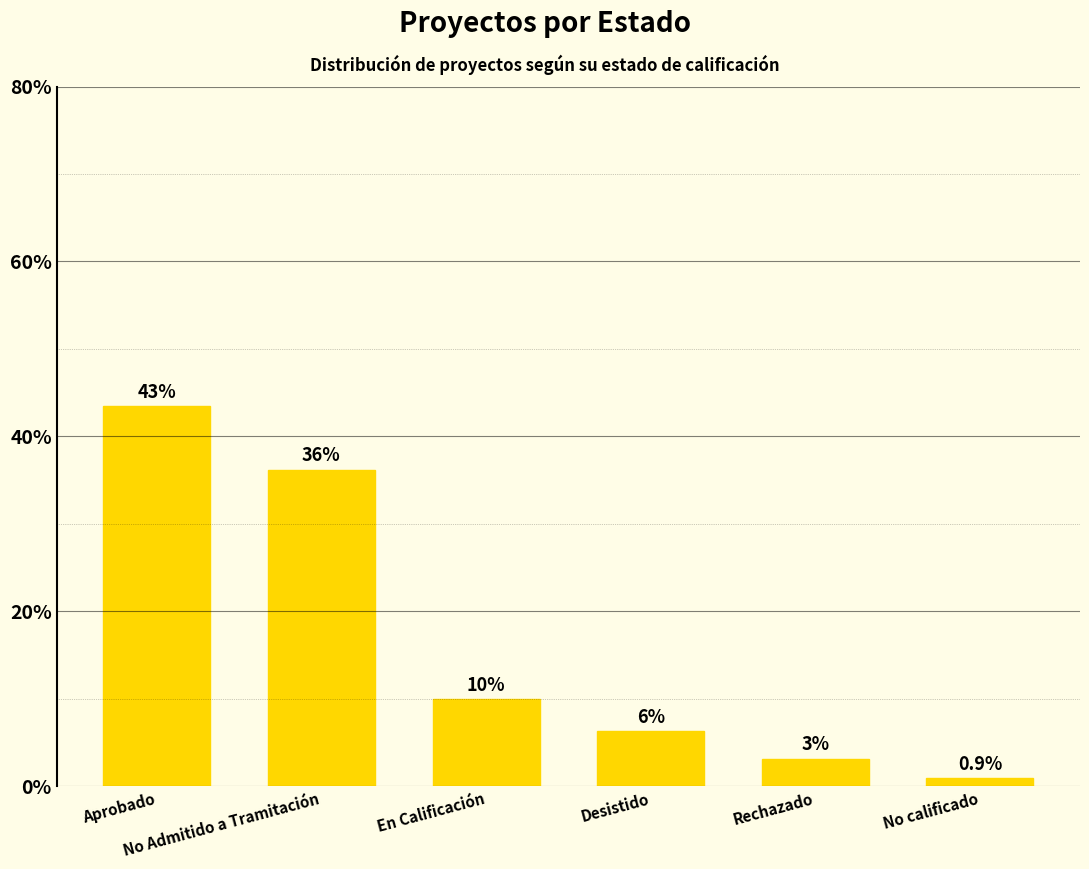

At which category does the chart reach its minimum across all series?

No calificado